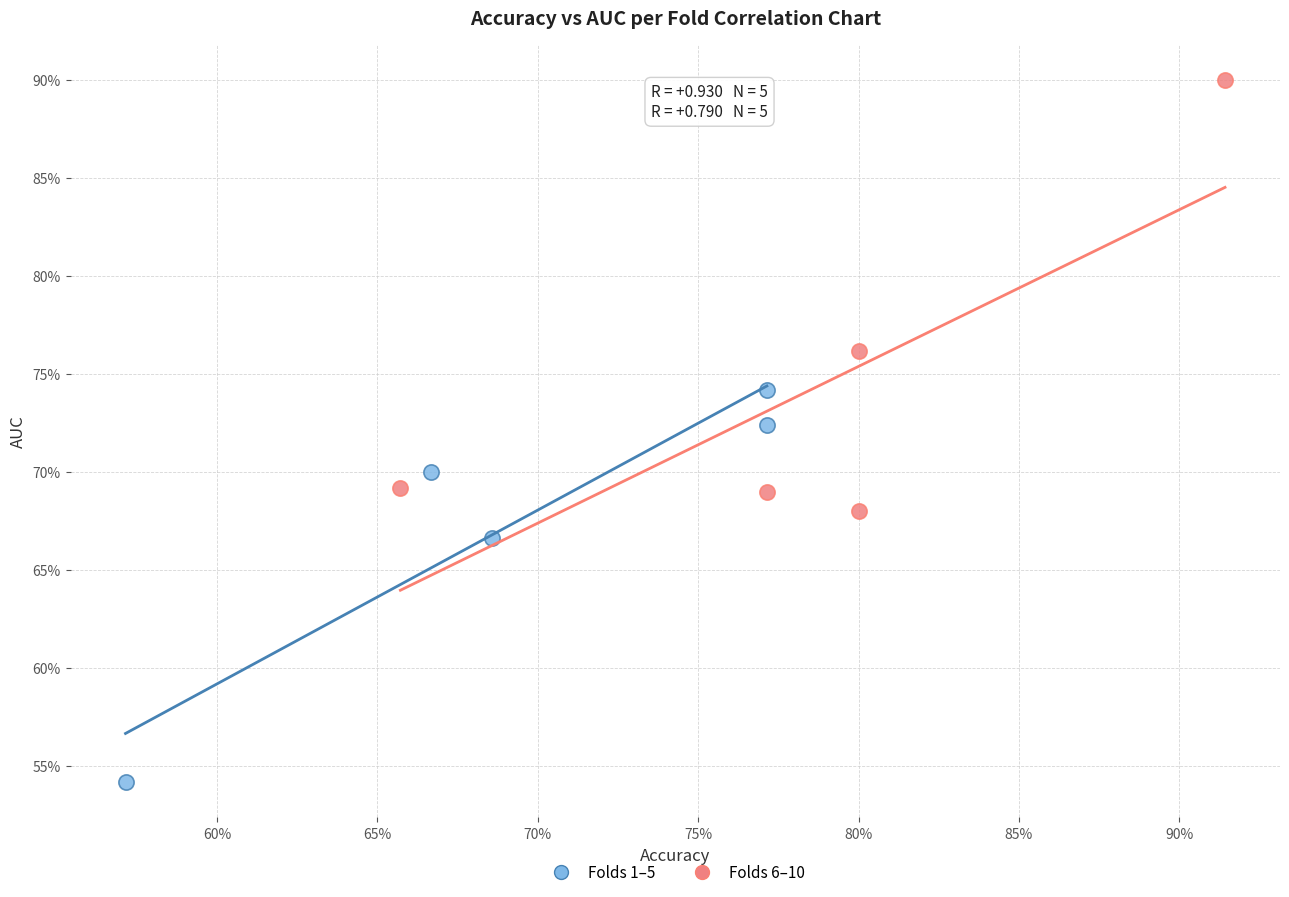

Which series contains the lowest Y value?

Folds 1–5